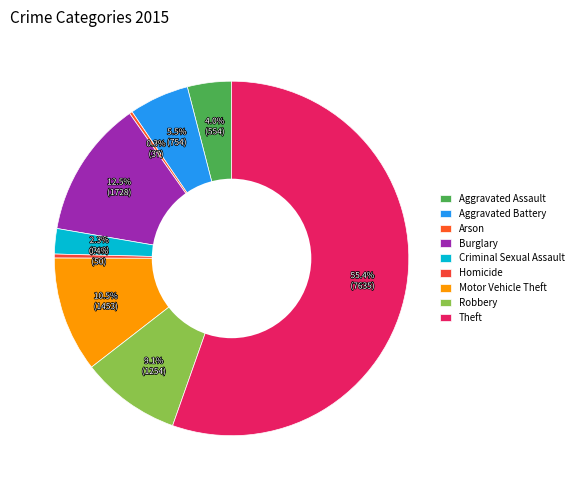

Which slice represents more than half of the pie?

Theft